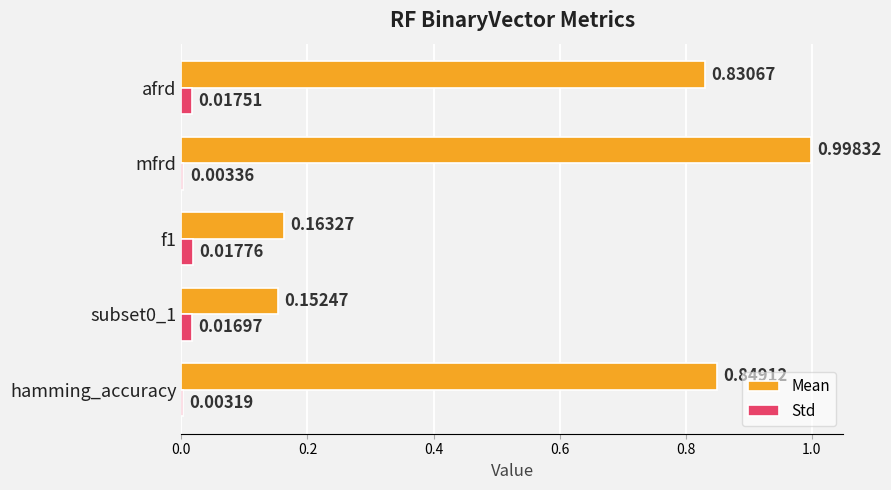

How many series are shown in this chart?

2